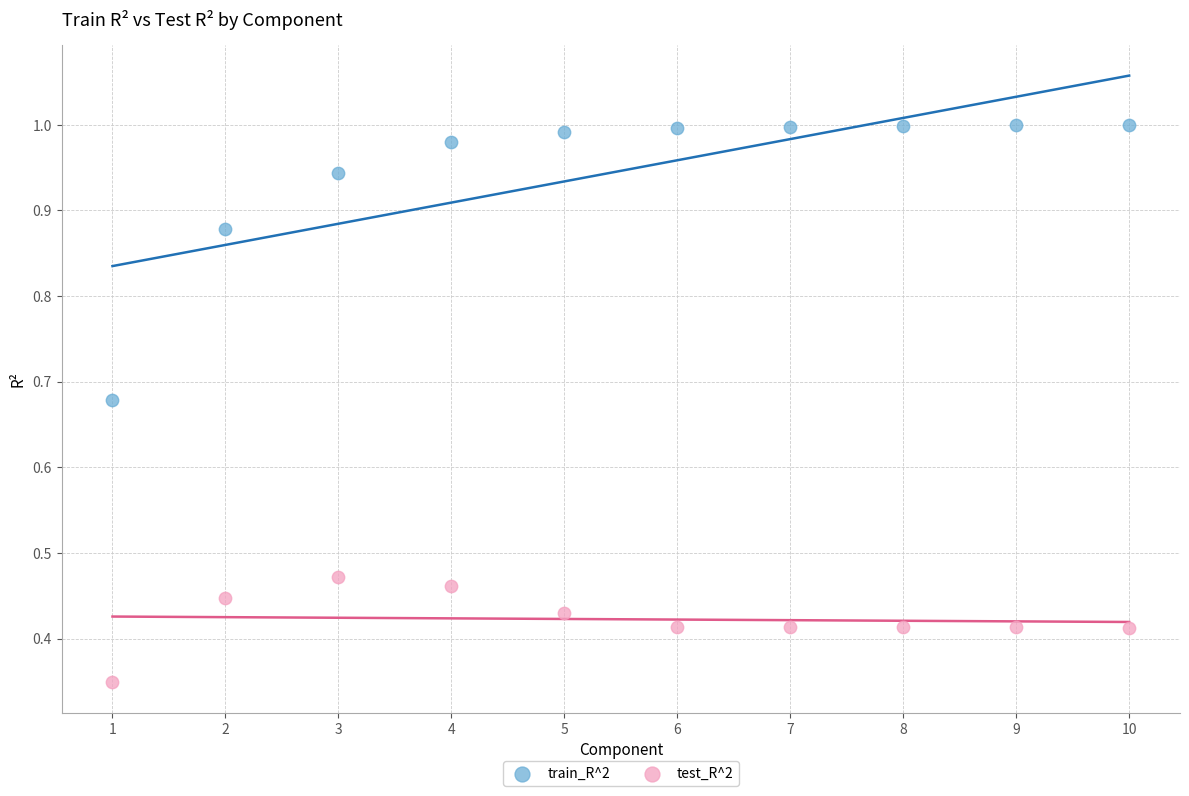

Across all data points, what is the range of X values (max minus min)?

9.0